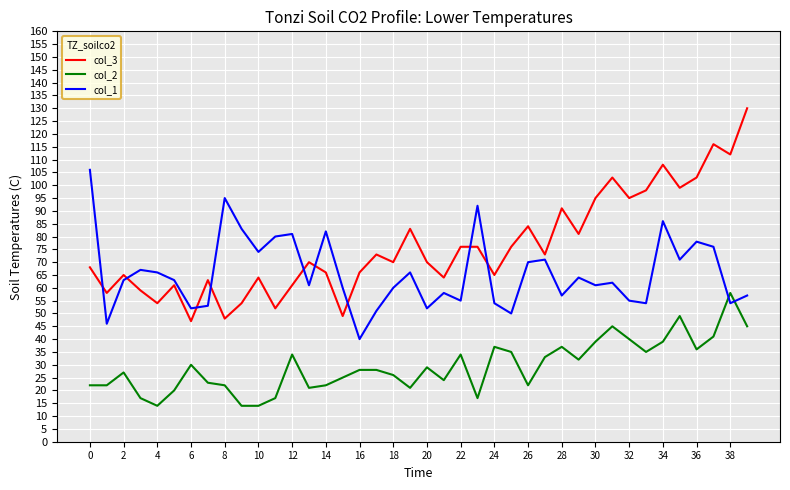

List the series in order of their peak value, lowest first.

col_2, col_1, col_3